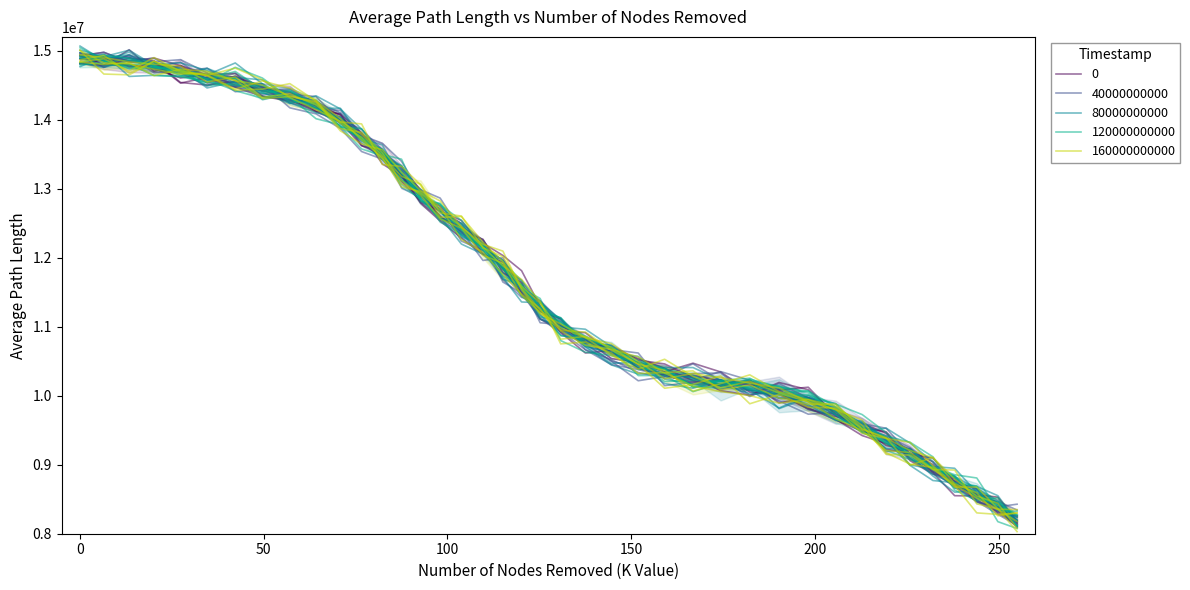

Is it true that the value at 0.0 is 9166682.5?

False